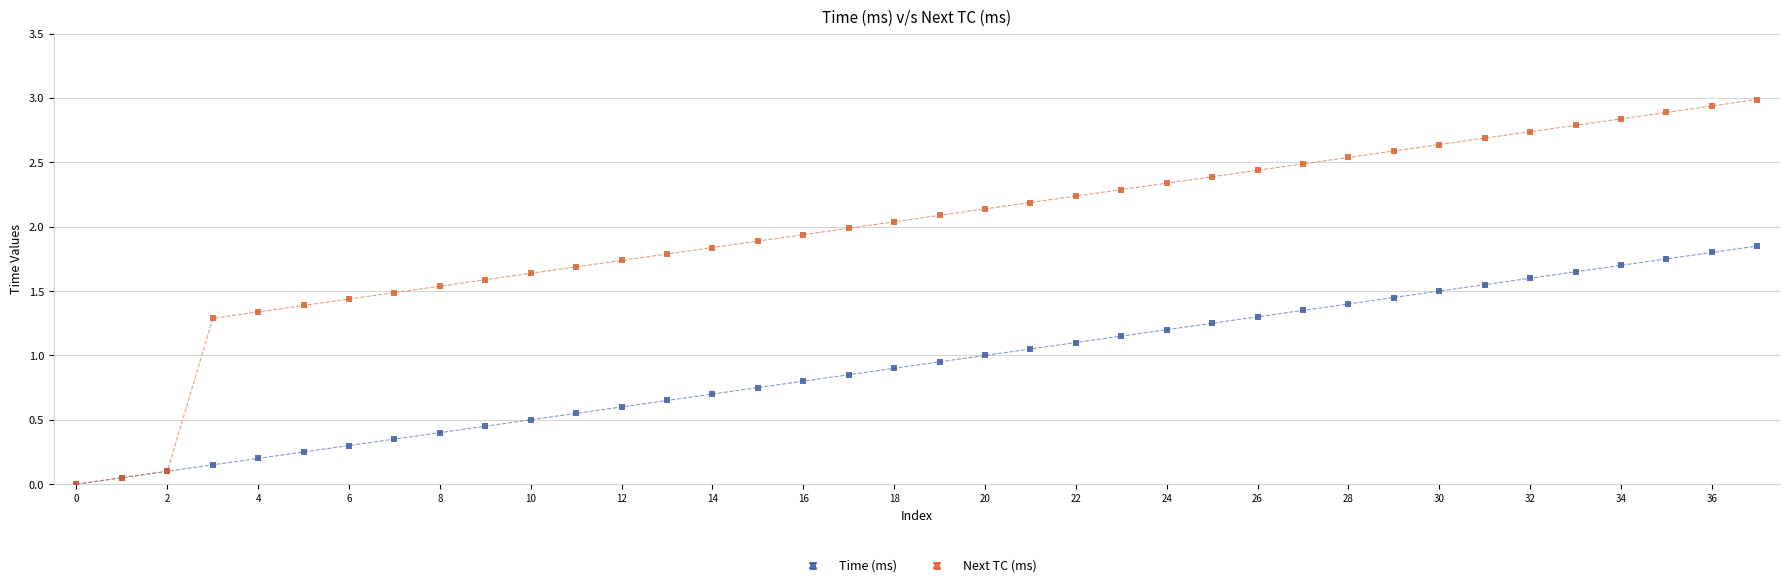

Which series reaches the maximum Y coordinate?

Next TC (ms)